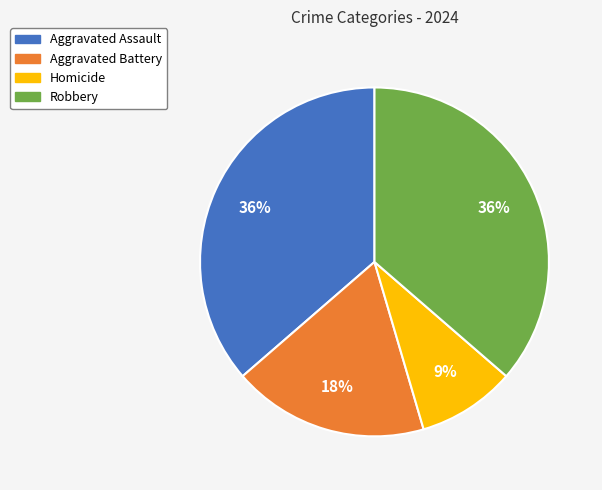

To the nearest percent, what percentage of the pie is Robbery?

36%